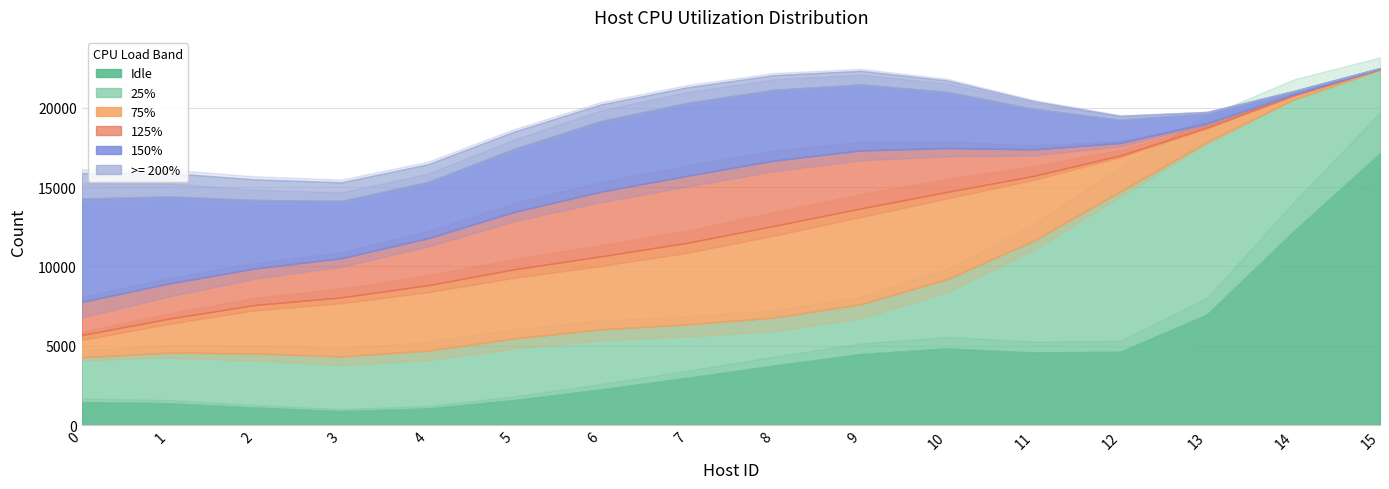

Which series ends up on top after the final intersection of Idle and 125%?

Idle